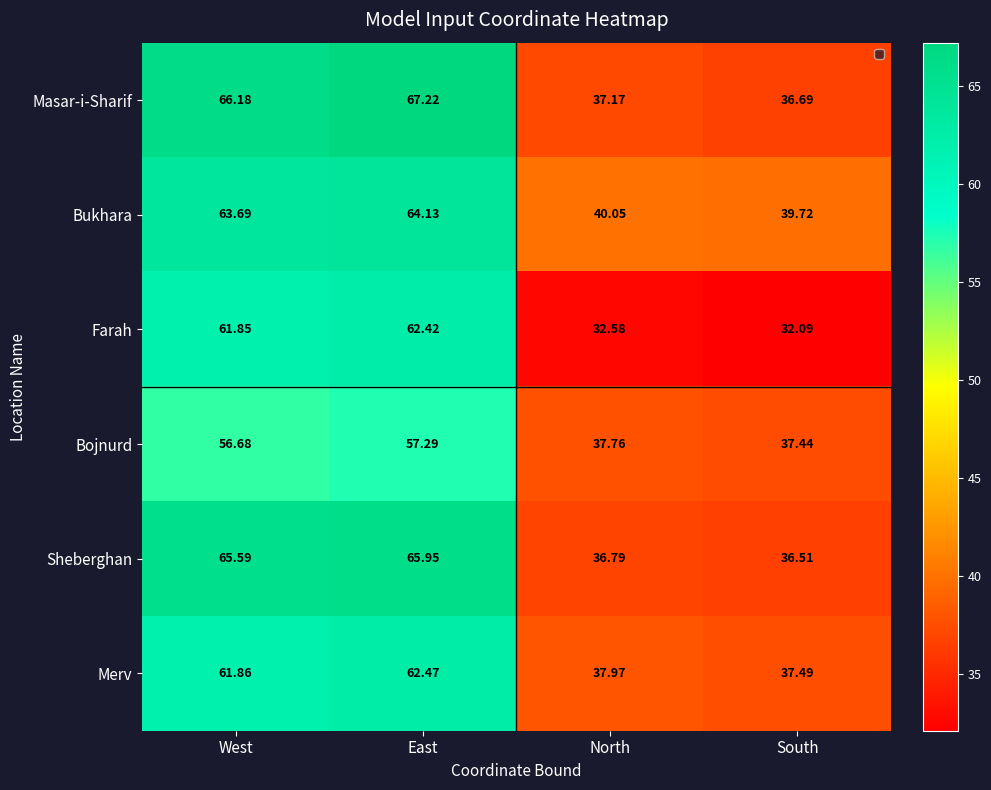

At West, list the series in order from largest to smallest.

Masar-i-Sharif, Sheberghan, Bukhara, Merv, Farah, Bojnurd